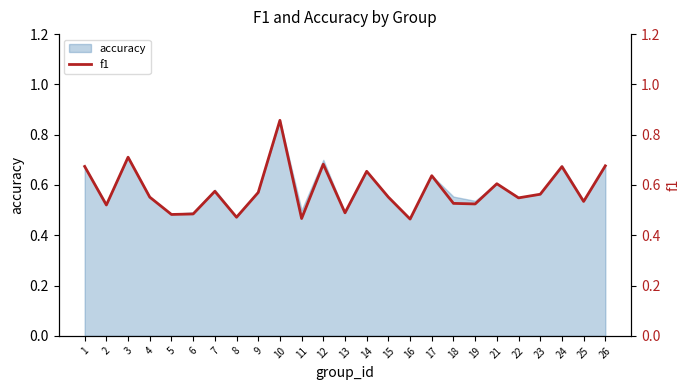

Does the chart display data point markers on the line(s)?

No